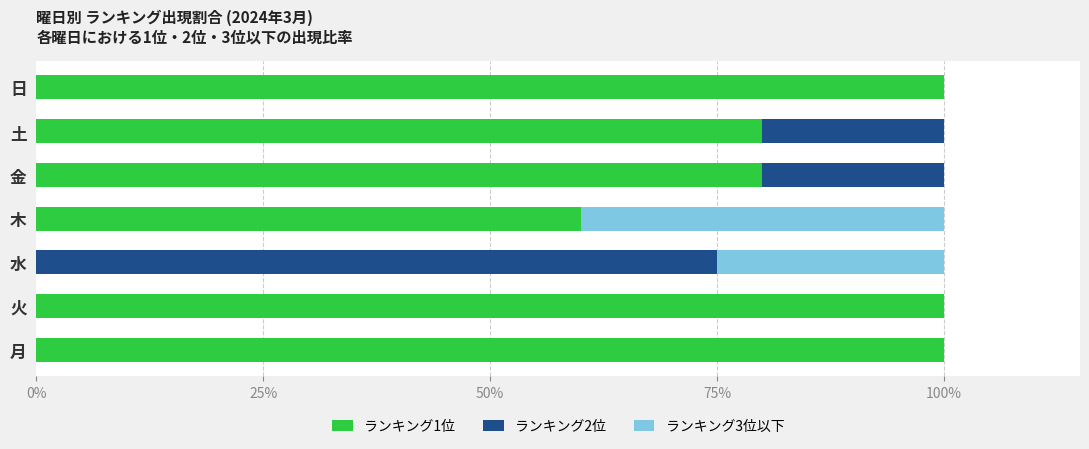

The value of ランキング1位 at 金 is 80. True or false?

True